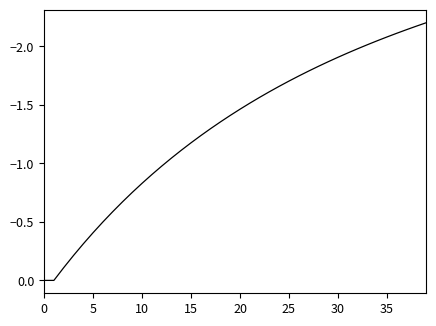

What is the difference between the maximum and minimum values?

2.2